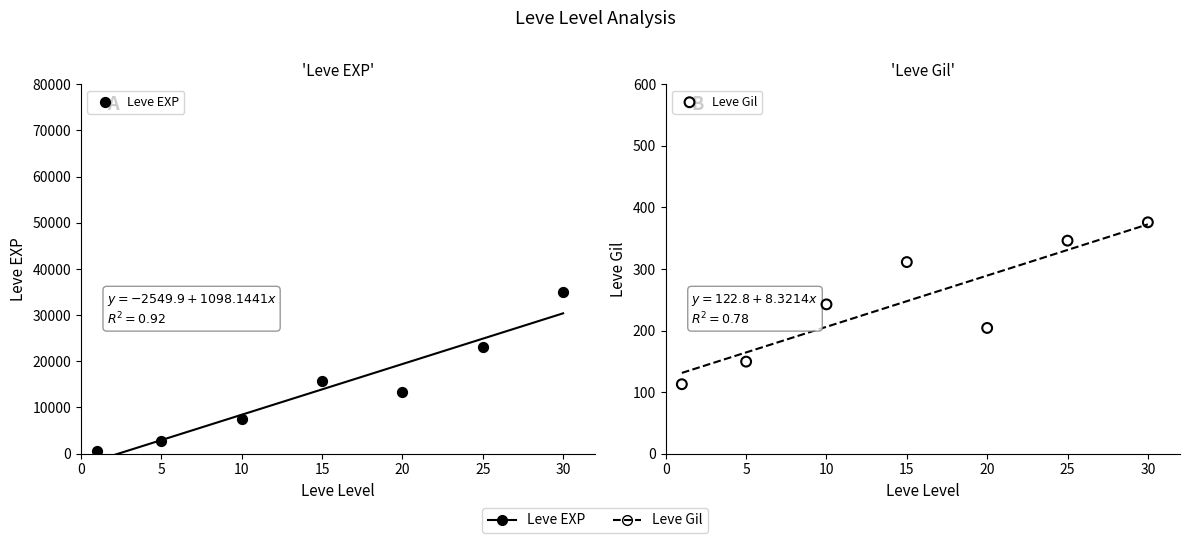

Which series has the widest spread of Y values?

Leve EXP